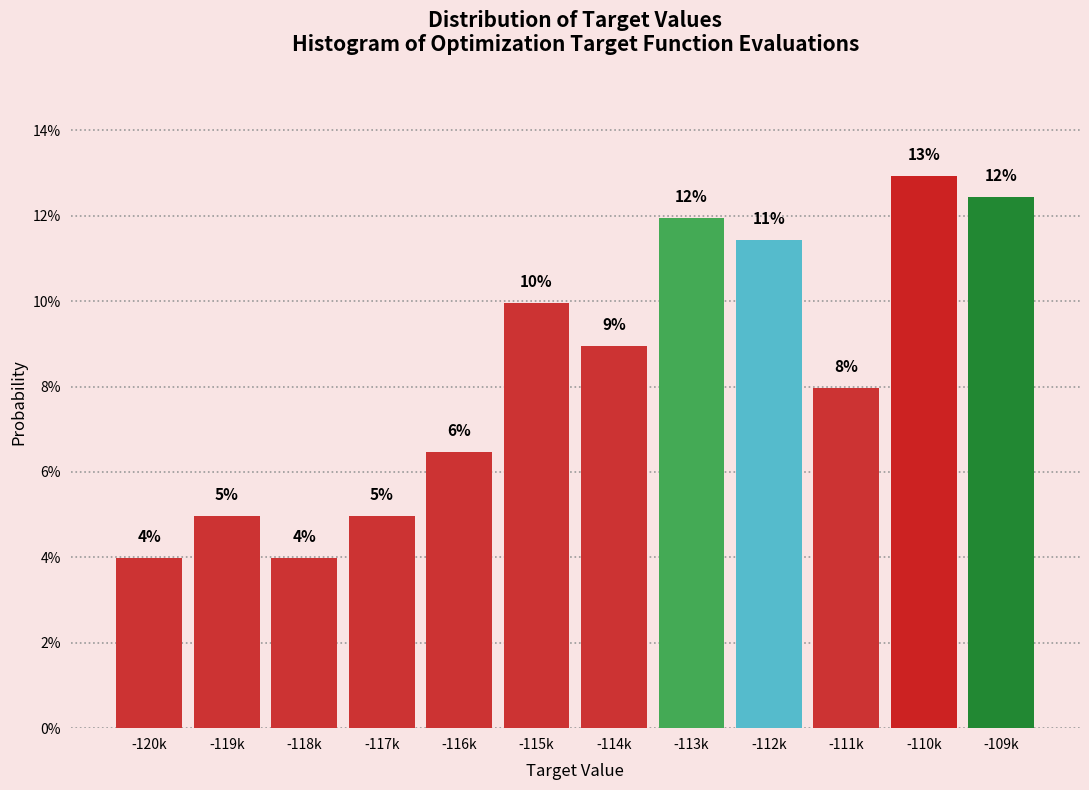

What is the label of the 9th bar from the right?

-117k